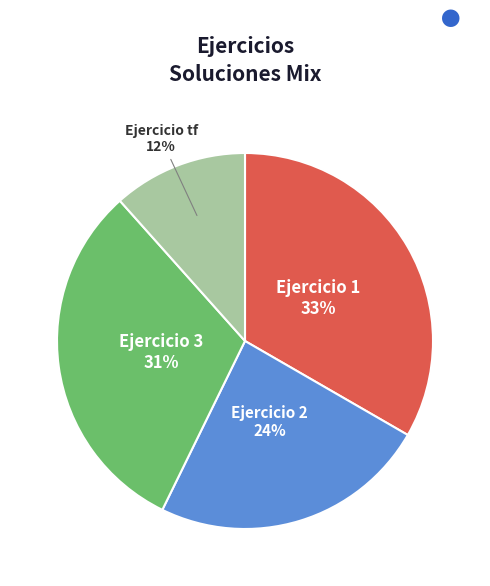

To the nearest percent, what is the average slice percentage?

25%